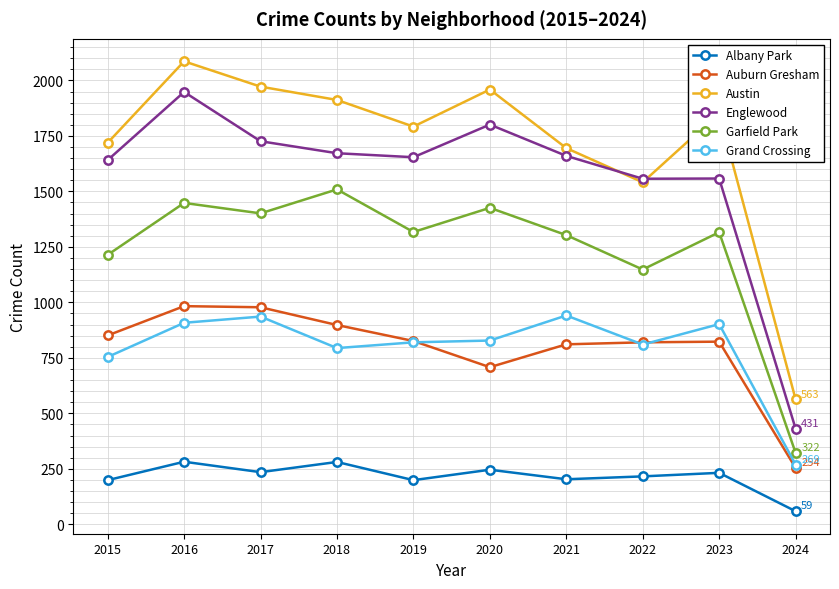

How many values in the Grand Crossing series are below 828?

5